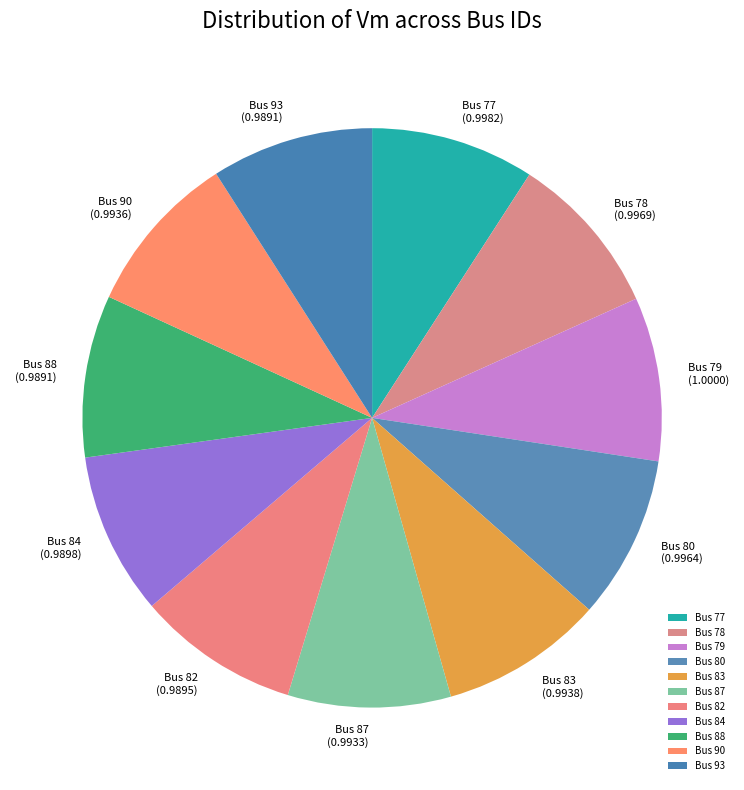

Do Bus 78 (0.9969) and Bus 77 (0.9982) together represent more than half of the pie?

No